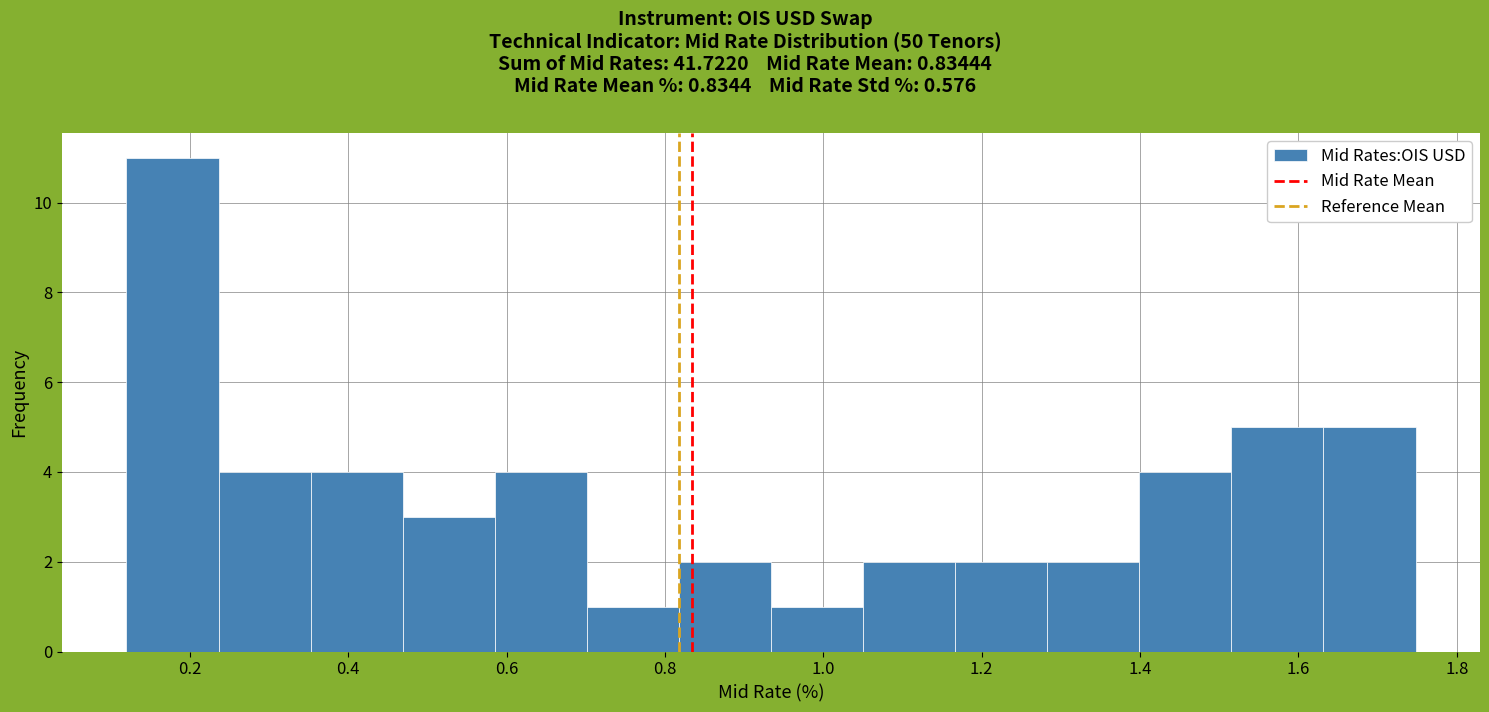

Reading left to right, list every bar in this chart as the range it spans on the x-axis followed by its height. Neither the bar edges nor the heights are printed on the chart, so give them approximately, as read against the axes.

0.12 to 0.24: 11
0.24 to 0.36: 4
0.36 to 0.46: 4
0.46 to 0.58: 3
0.58 to 0.70: 4
0.70 to 0.82: 1
0.82 to 0.94: 2
0.94 to 1.06: 1
1.06 to 1.16: 2
1.16 to 1.28: 2
1.28 to 1.40: 2
1.40 to 1.52: 4
1.52 to 1.64: 5
1.64 to 1.74: 5